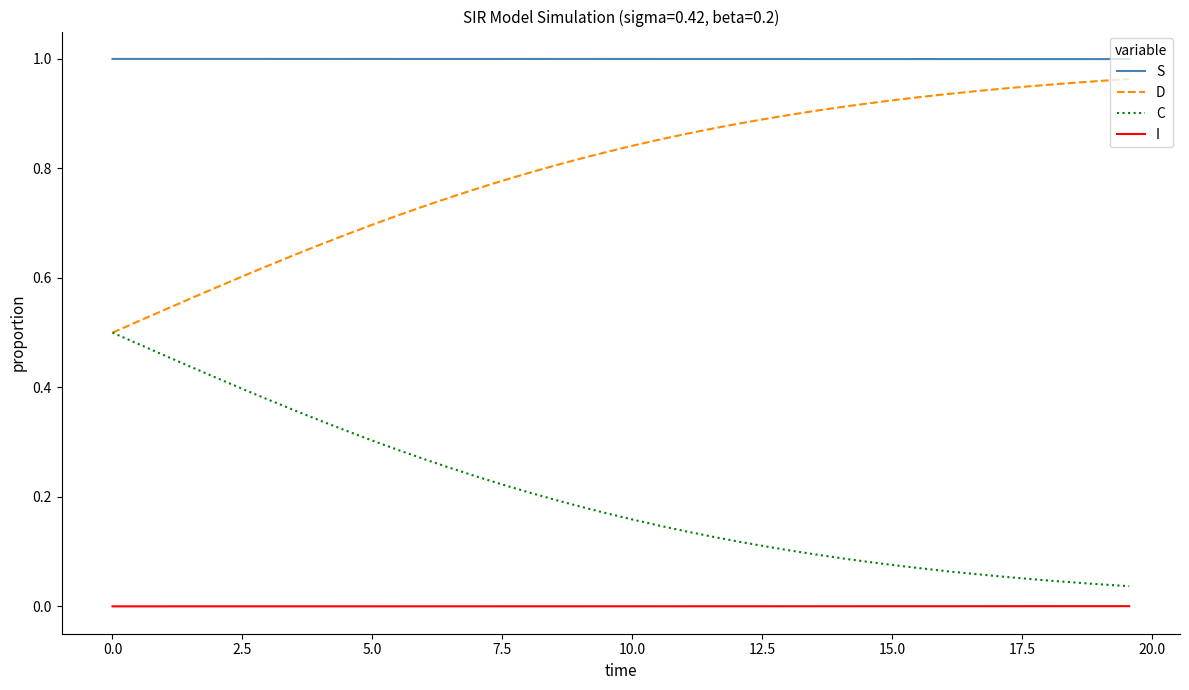

Count the number of data series in this chart.

4